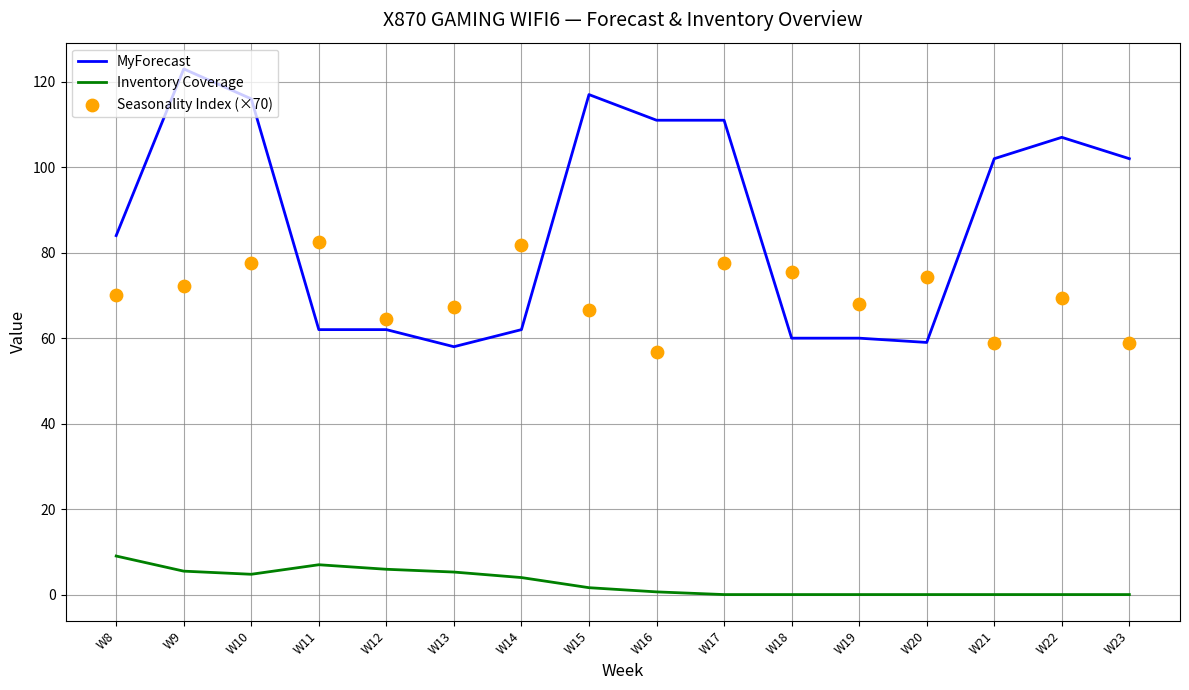

What is the total value across all series at W11?

151.6